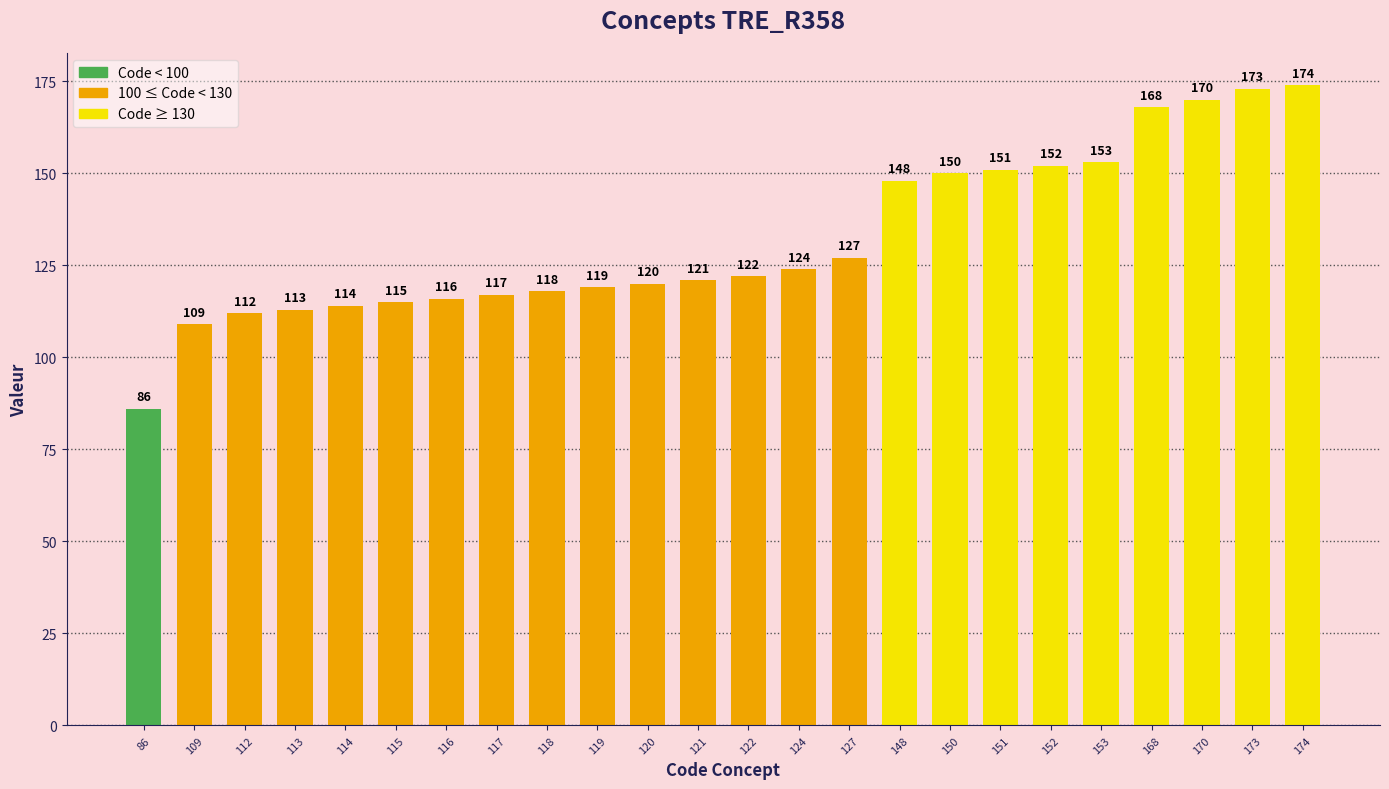

What is the sum of the values at 119 and 122?

241